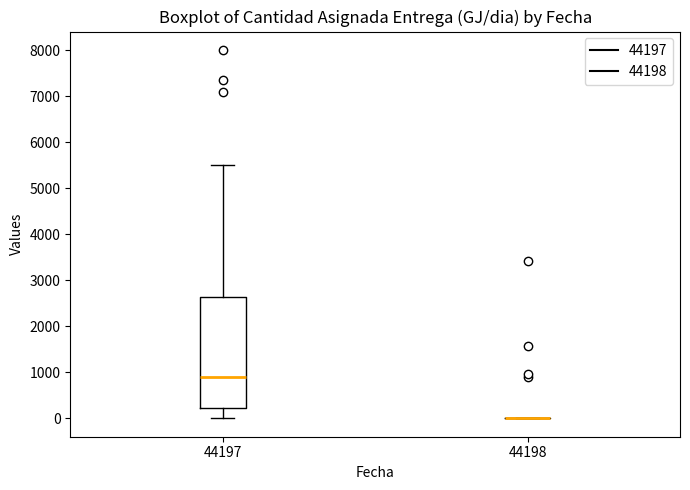

Reading left to right, transcribe this box plot: for each box, give where its median line is, the range the box spans, and where its two whiskers end, as read against the y-axis. The values are not printed on the chart, so give them approximately, as read against the axis.

44197: median 900, box 200 to 2600, whiskers 0 to 5500
44198: box collapsed to a line at 0, whiskers 0 to 0